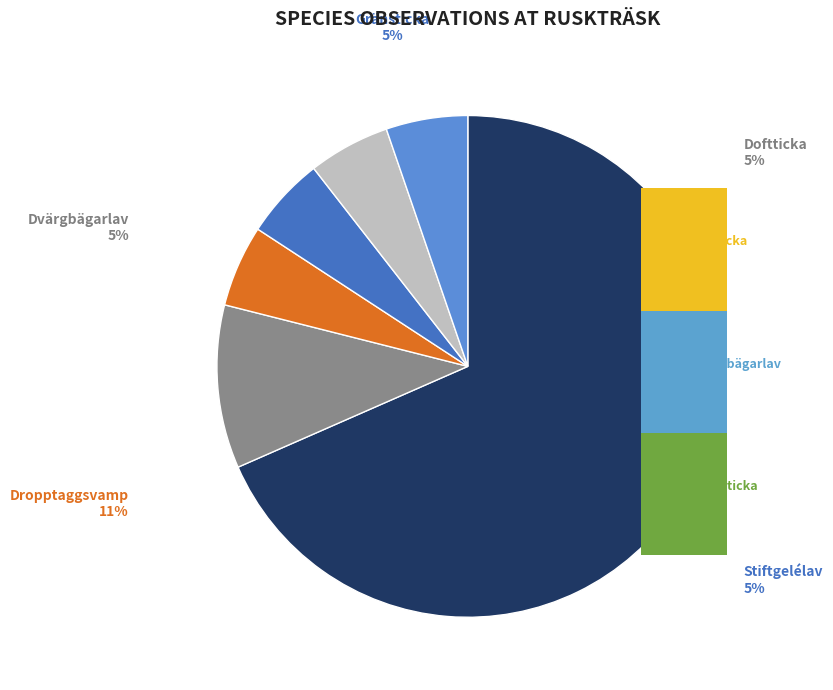

What percentage do Dropptaggsvamp and Doftticka together represent?

15.8%